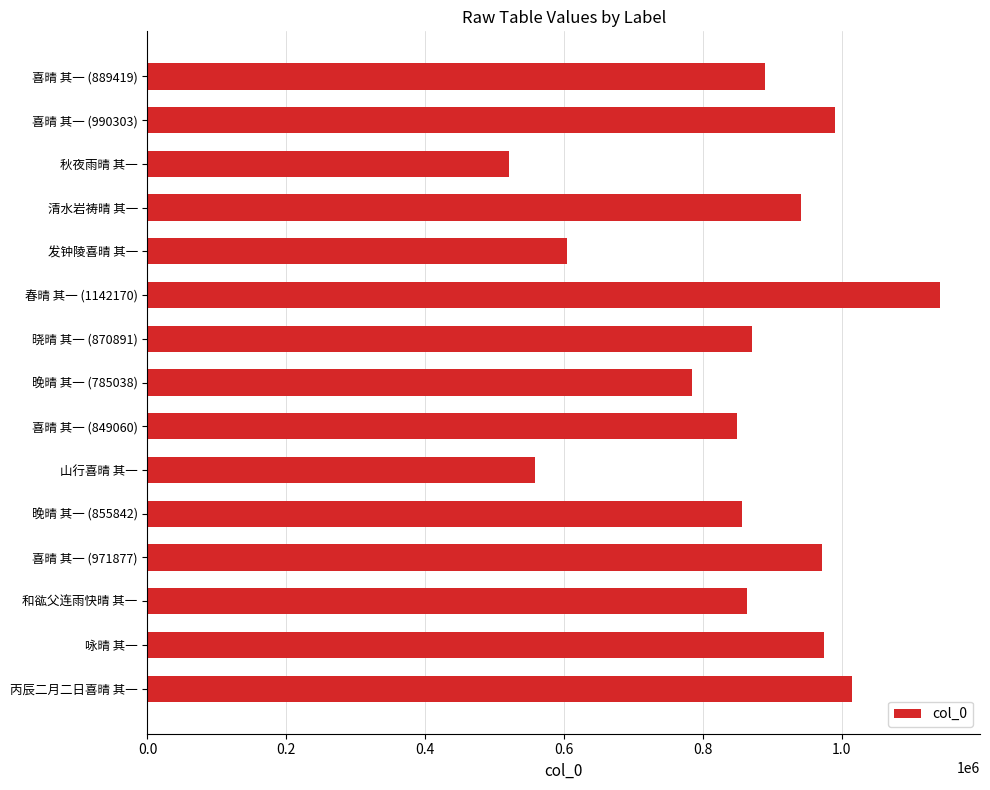

What is the difference between the second highest and second lowest values?

456238